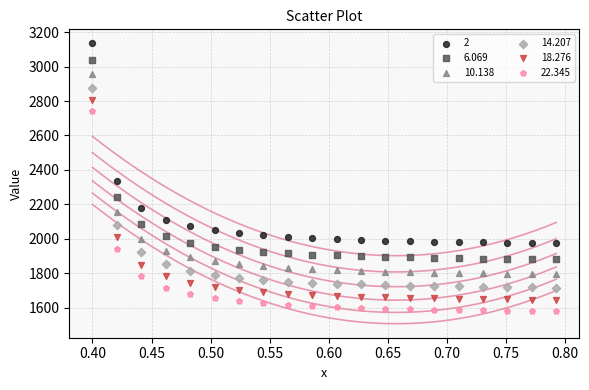

What are all the series names shown in the legend?

2, 6.069, 10.138, 14.207, 18.276, 22.345